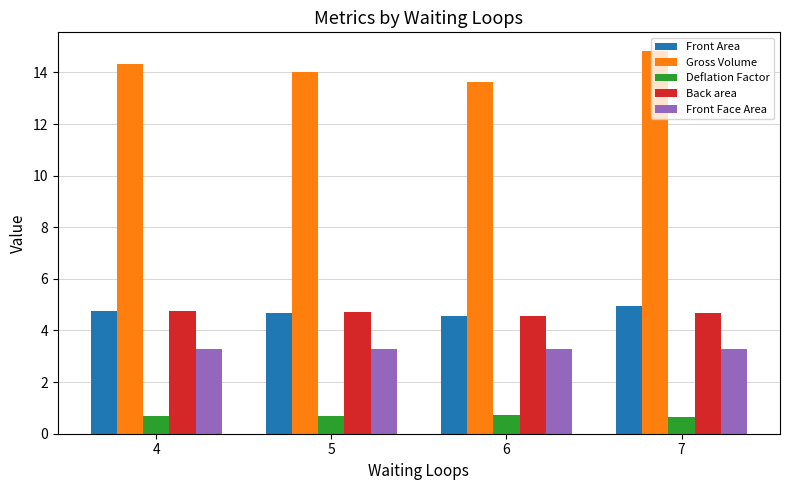

How many bars are there in each group?

5